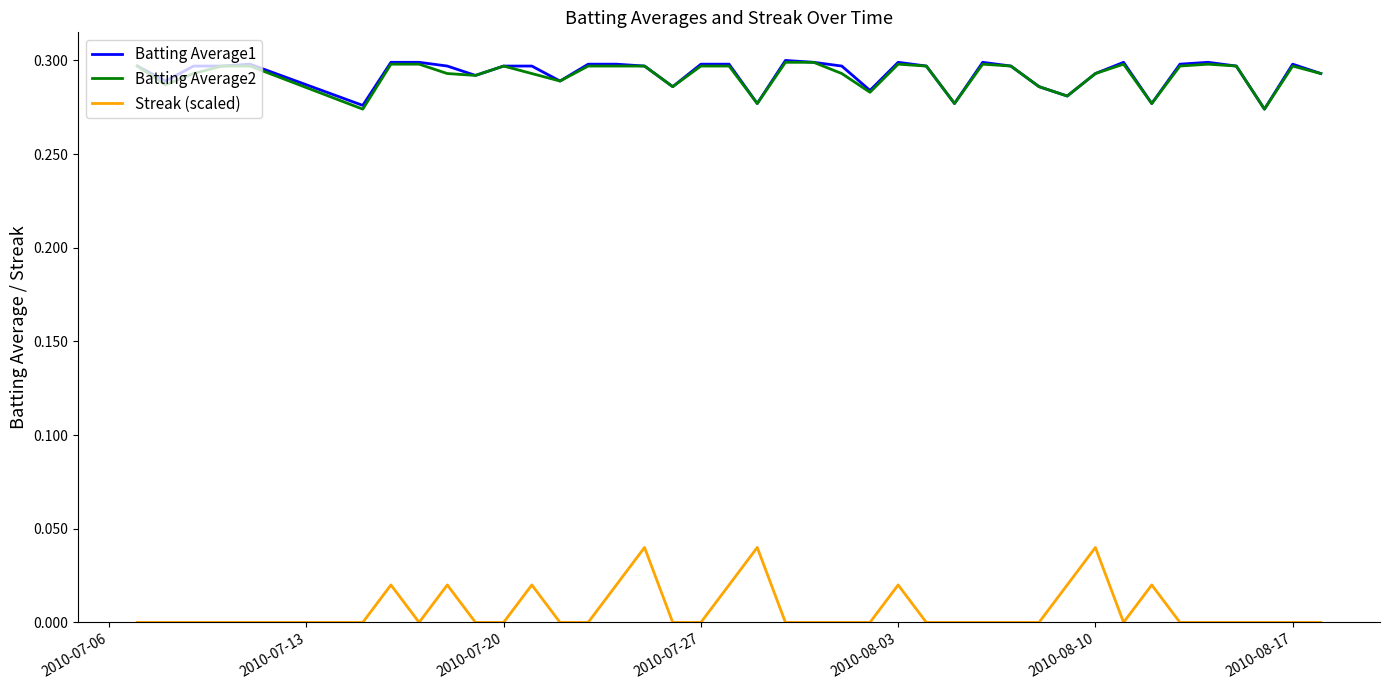

Count the Batting Average1 values in the range 0 to 1.

40